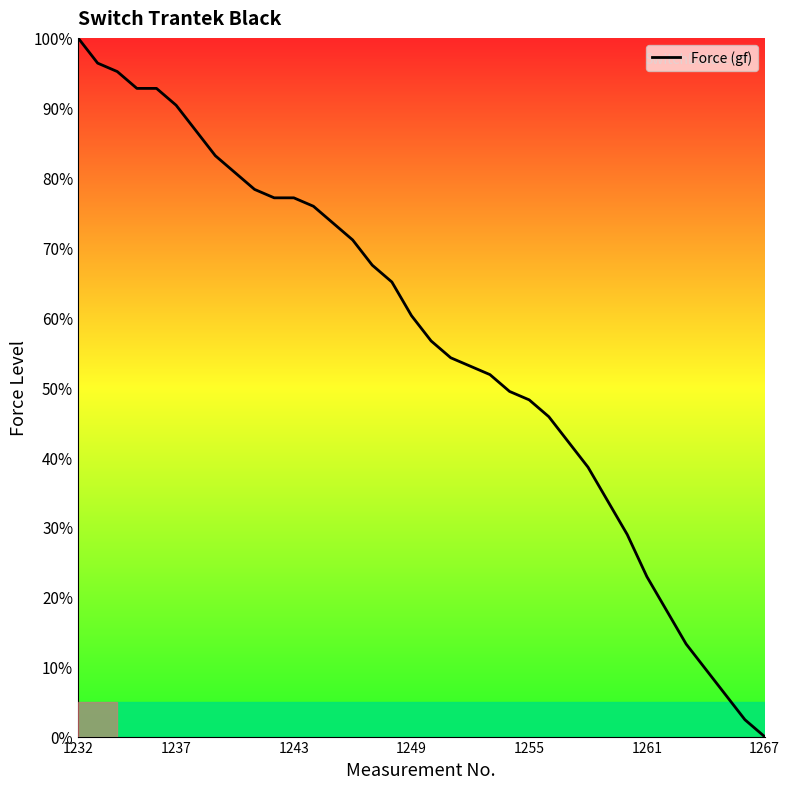

What is the difference between the maximum and minimum values?

100.0